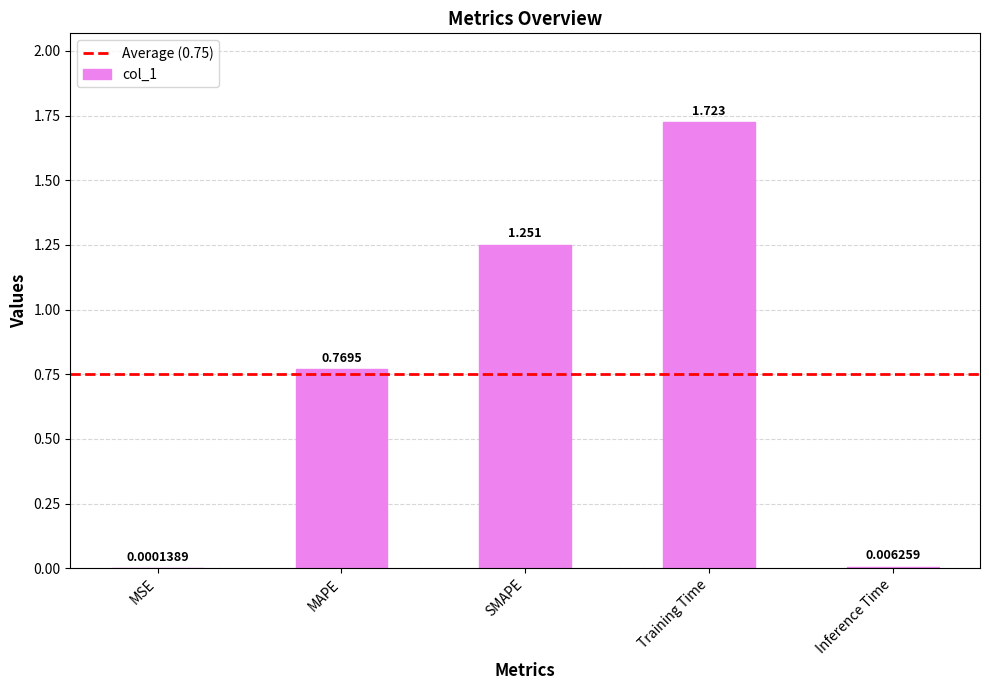

Which category has the highest value across all series?

Training Time